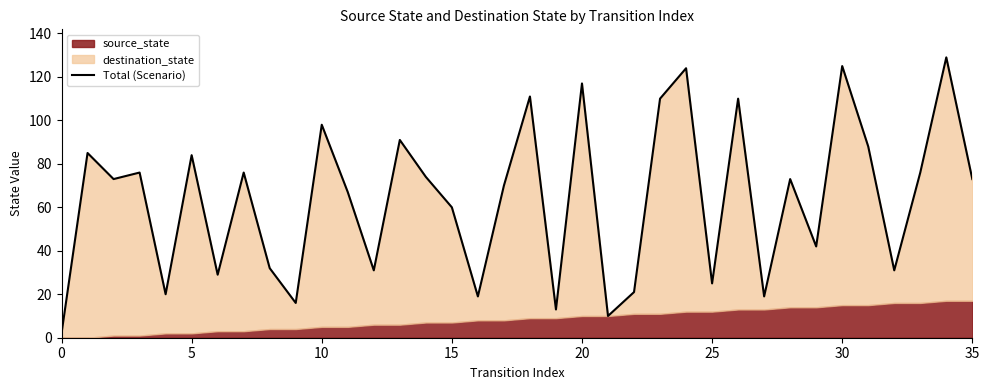

Reading left to right, transcribe all the data shown in this chart.

2	85	73	76	20	84	29	76	32	16	98	67	31	91	74	60	19	70	111	13	117	10	21	110	124	25	110	19	73	42	125	88	31	76	129	73